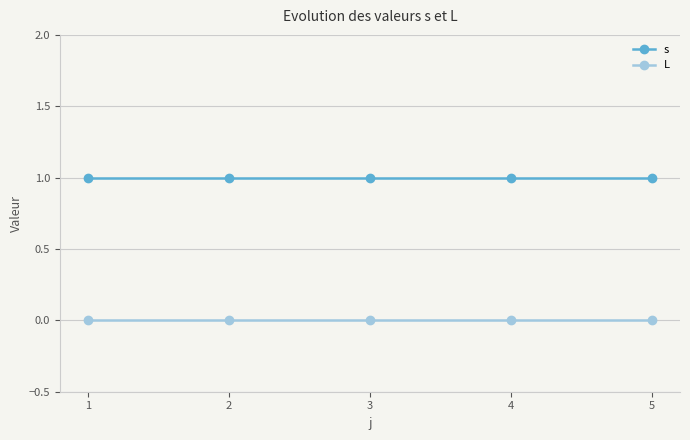

Rank the series by their average value, from lowest to highest.

L, s